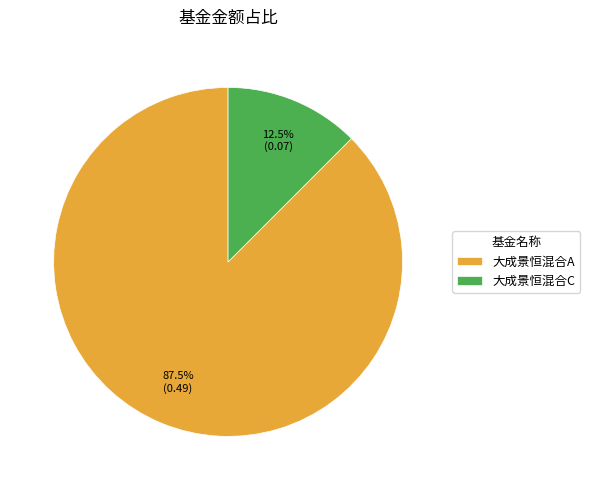

Which category has the biggest portion of the pie?

大成景恒混合A